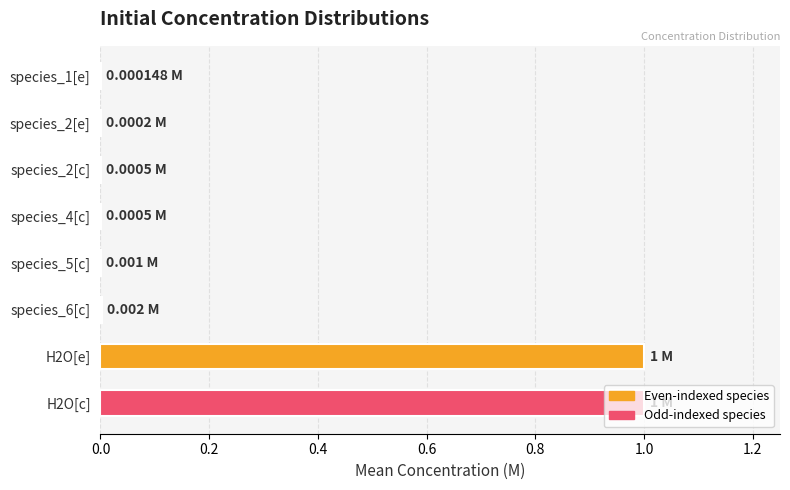

Count the number of categories in the chart.

8